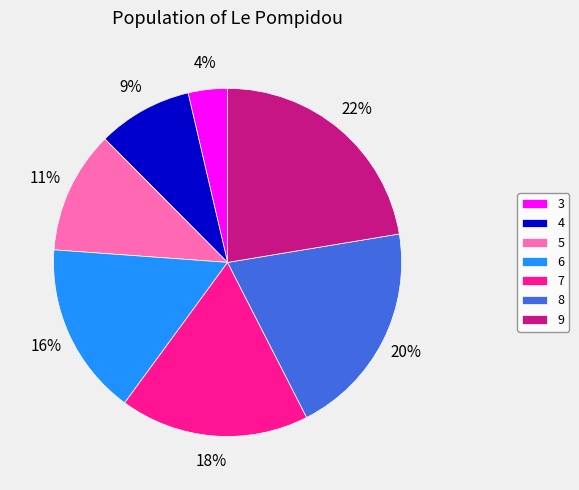

To the nearest percent, what is the difference between the 8 and 6 slice percentages?

4%